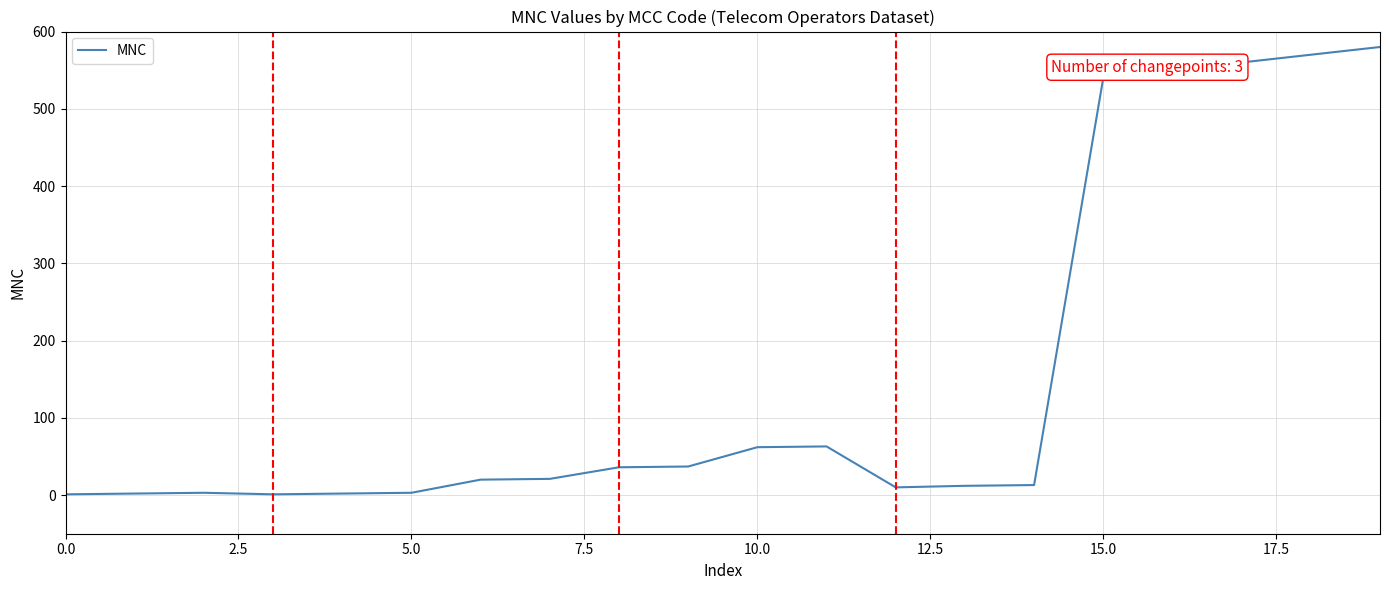

Count the number of categories in the chart.

20